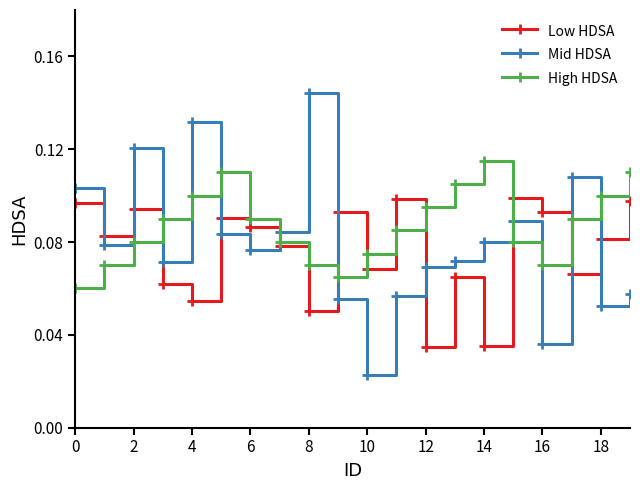

Which series has the largest range (max minus min)?

Mid HDSA